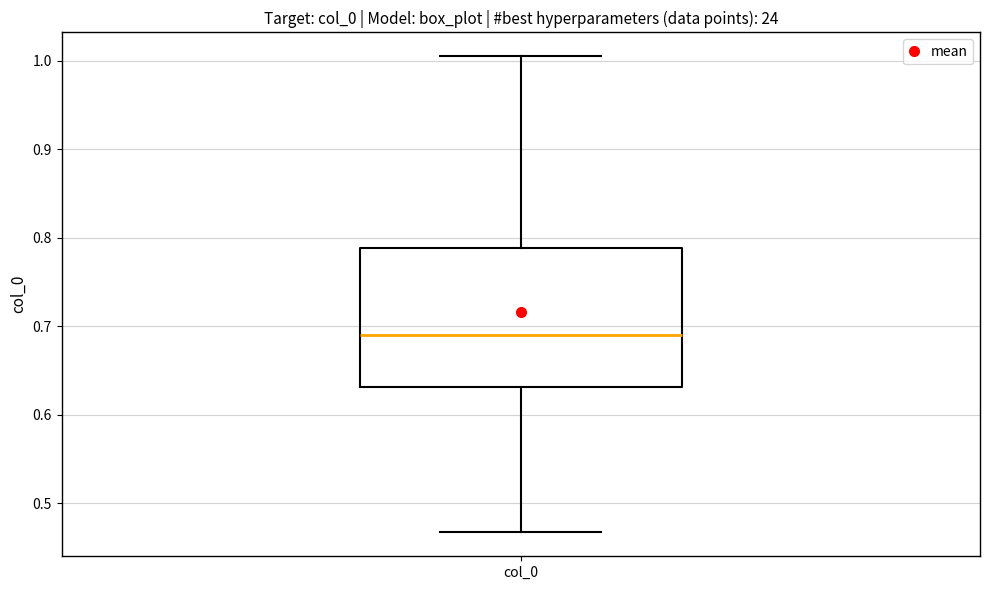

Read this box plot against the y-axis: the position of the median line, the range covered by the box, and the ends of both whiskers. The values are not printed on the chart, so give them approximately, as read against the axis.

median 0.69, box 0.63 to 0.79, whiskers 0.47 to 1.01